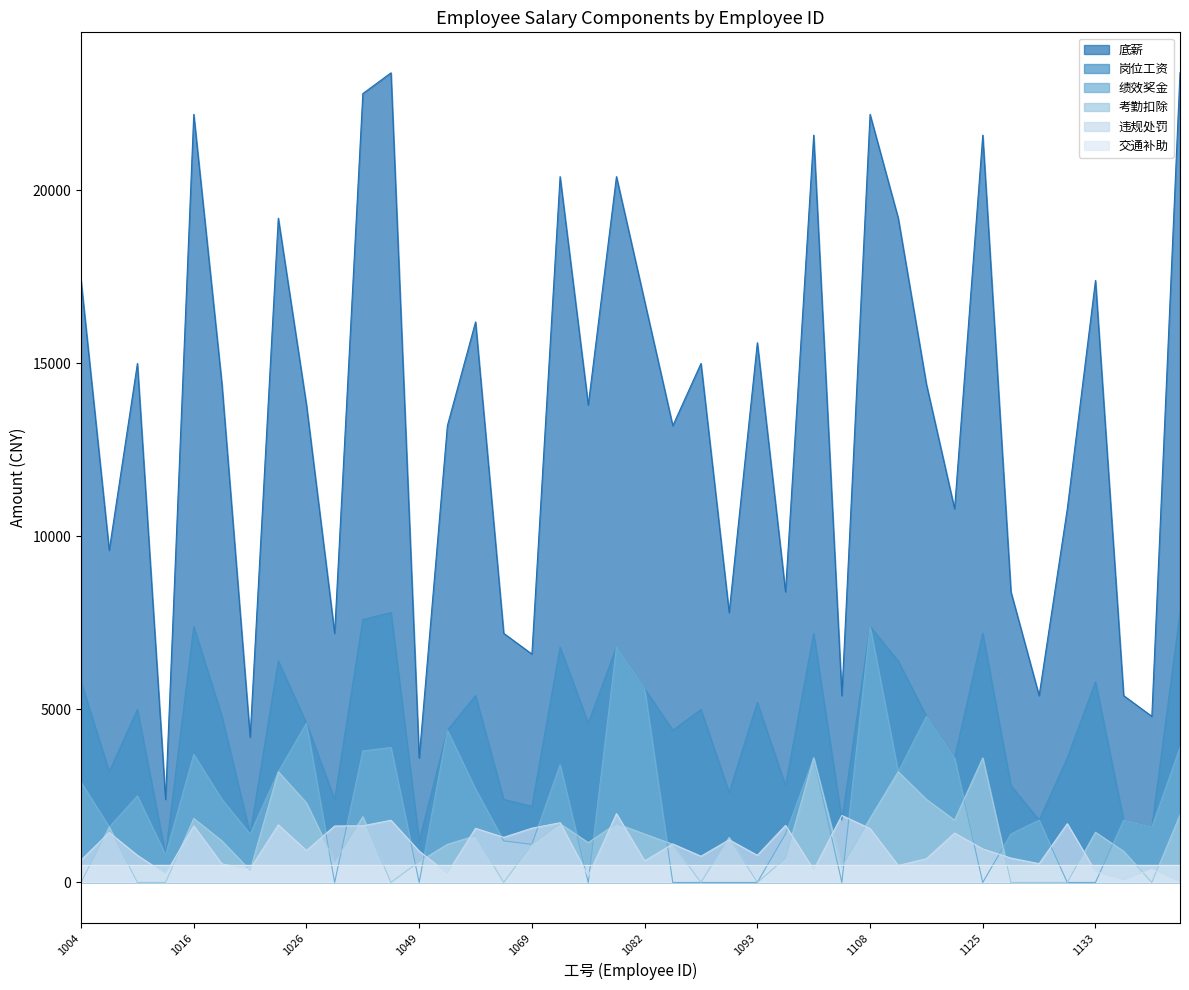

Read the 底薪 value at 1022.

4200